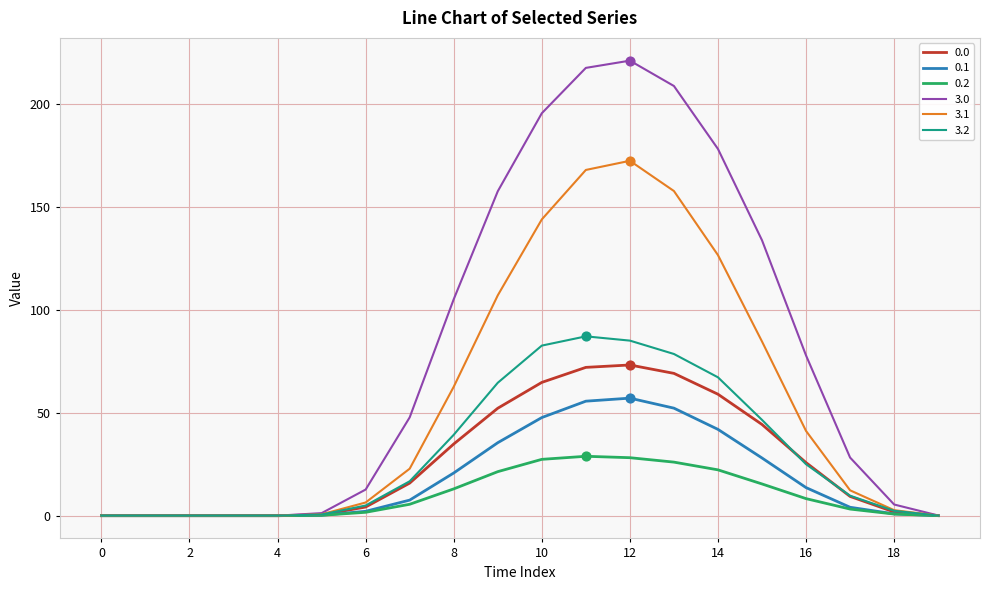

Which series has the largest total across all categories?

3.0